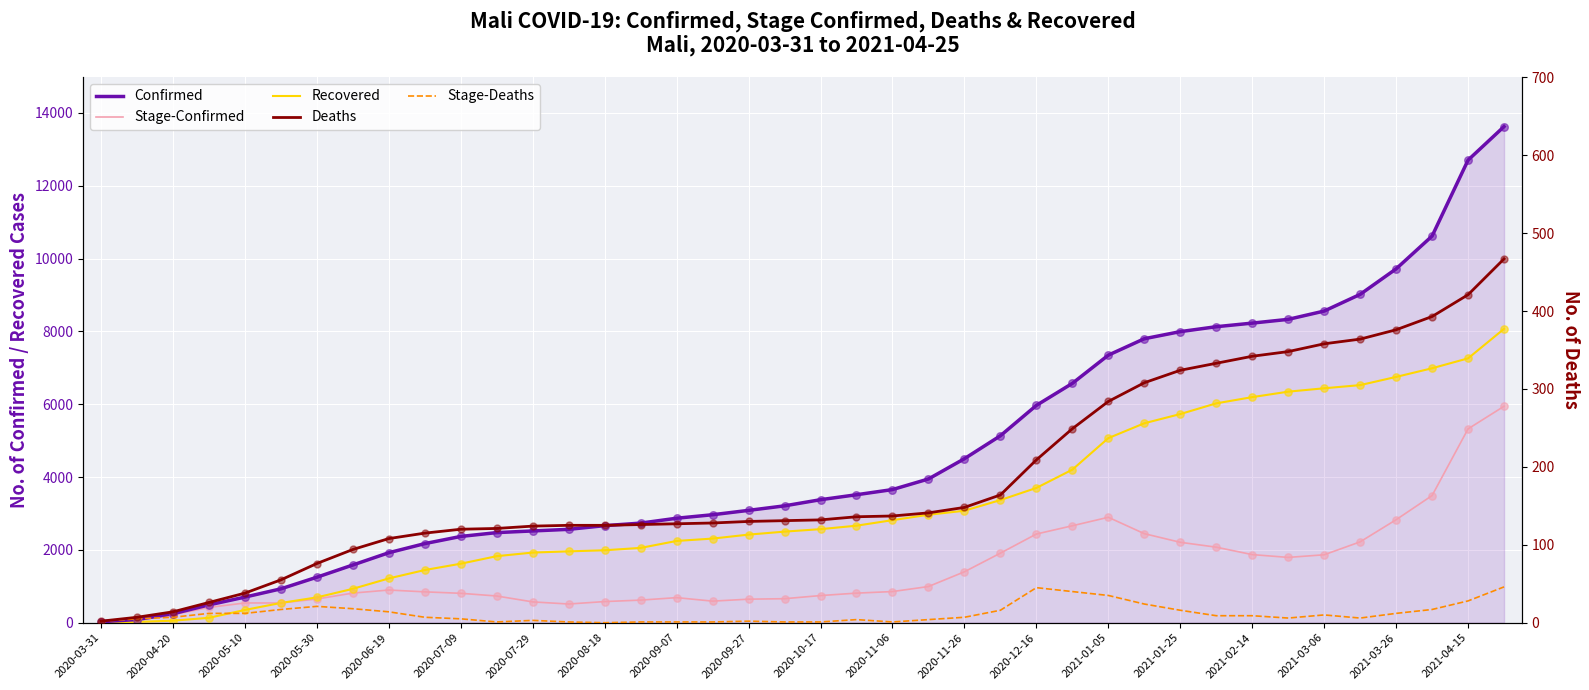

Which series contains the highest Y value?

Confirmed